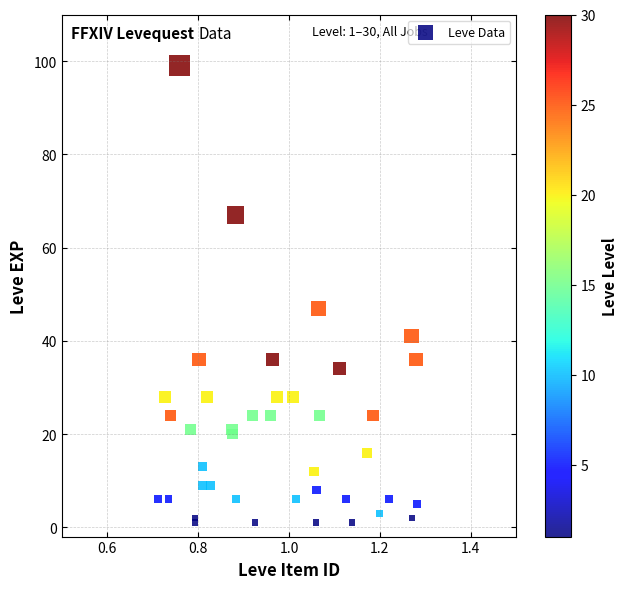

What Y value in the scatter plot is closest to 50?

47